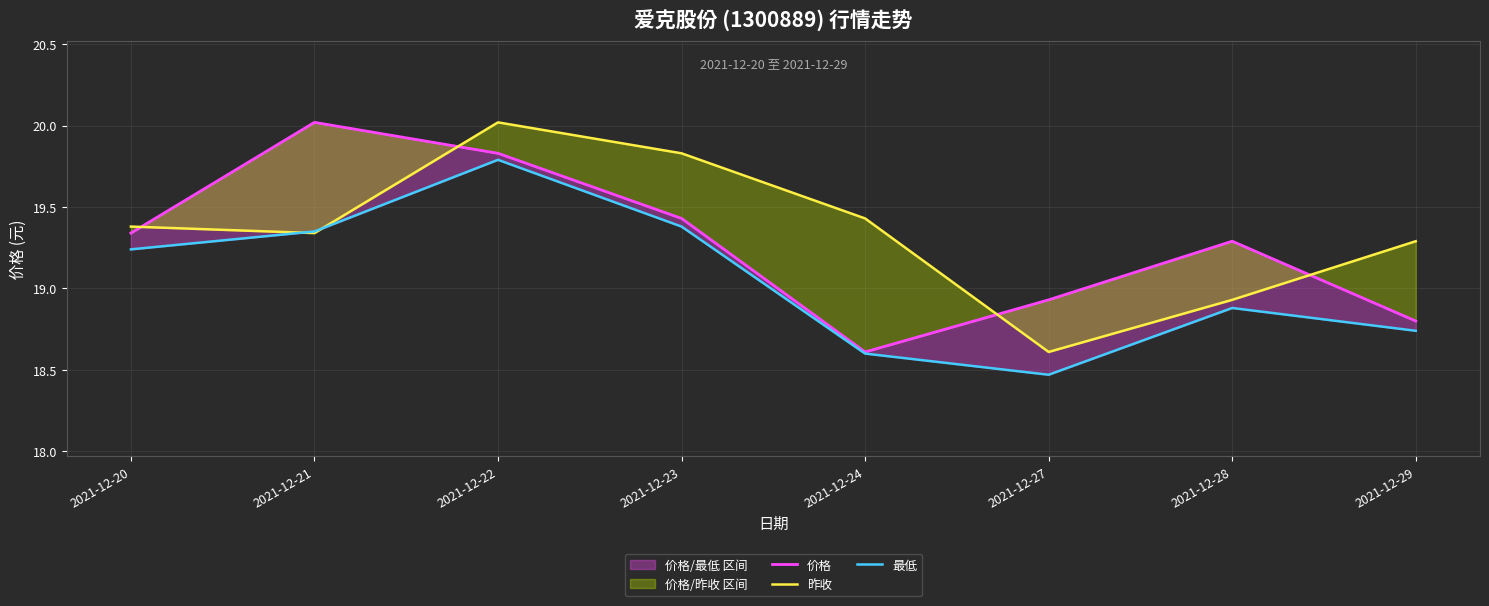

True or false: 最低 and 价格 cross at least once.

False